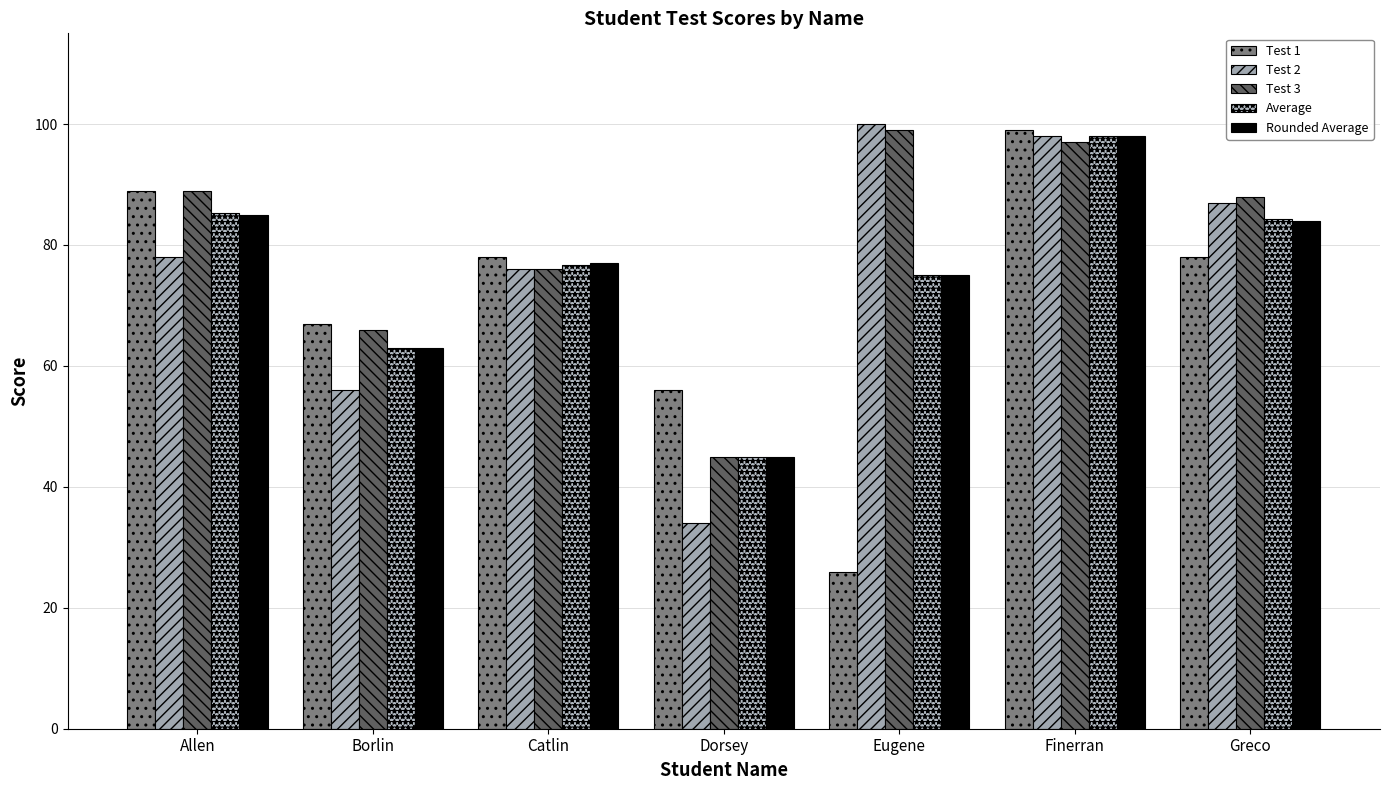

Between Finerran and Dorsey, which is larger?

Finerran